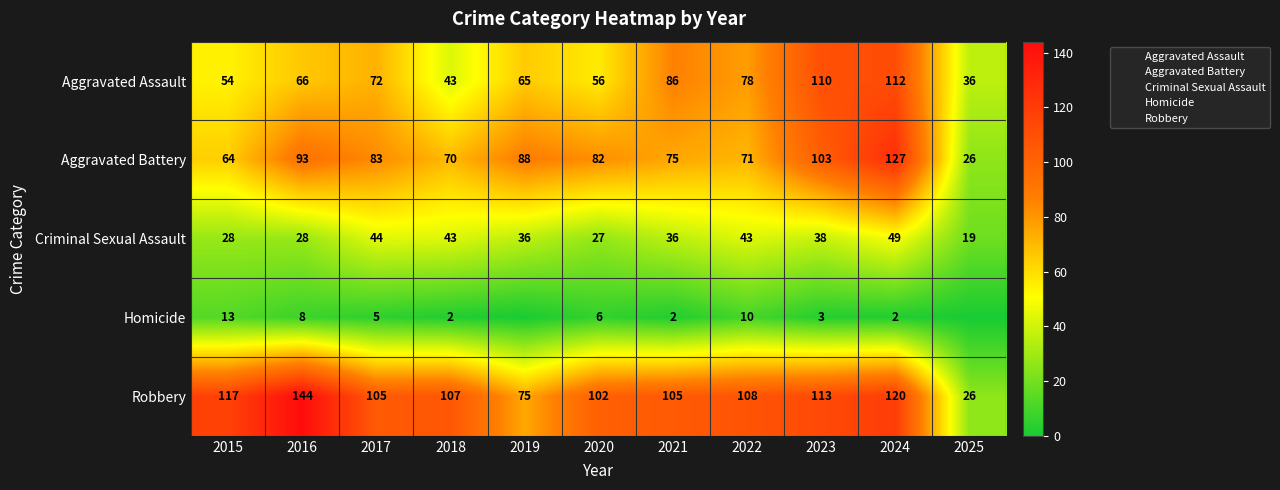

Rank the series at 2016 from lowest to highest value.

Homicide, Criminal Sexual Assault, Aggravated Assault, Aggravated Battery, Robbery